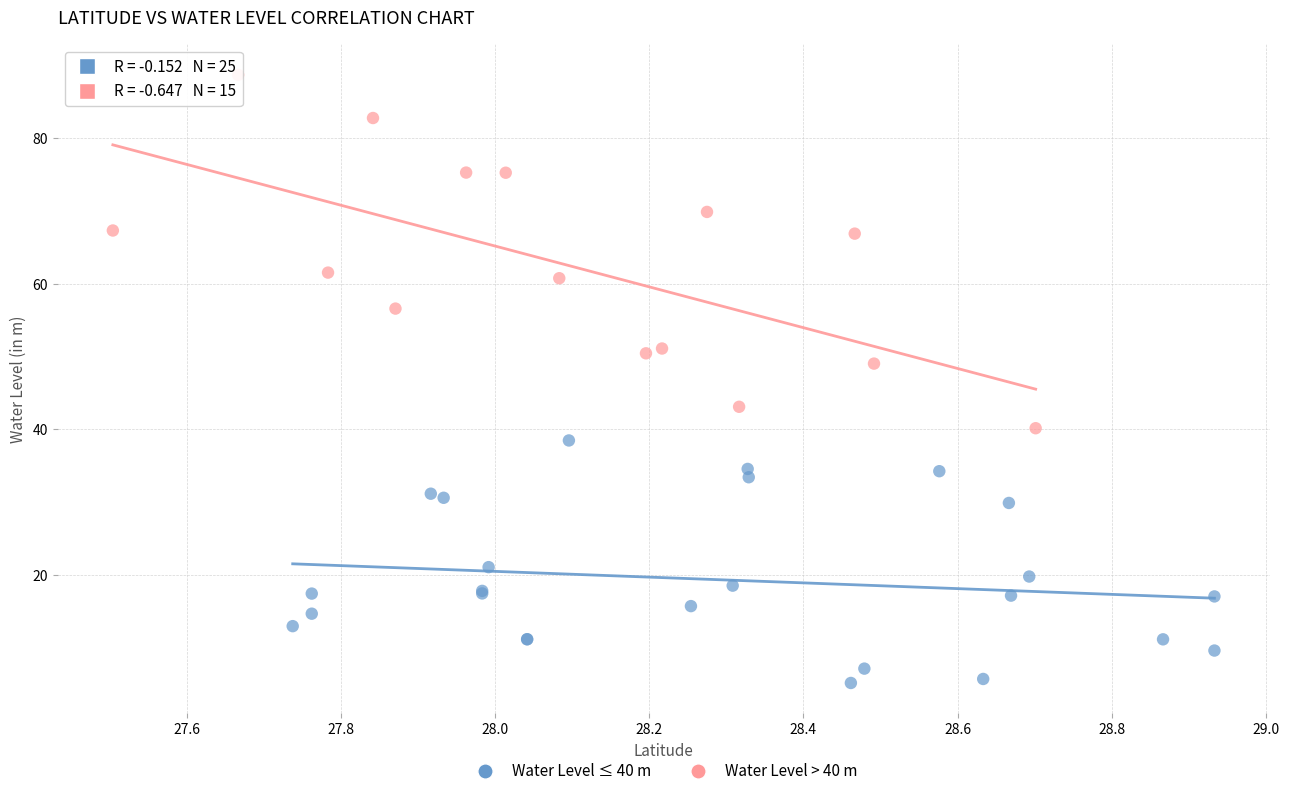

Which series reaches the maximum Y coordinate?

Water Level > 40 m